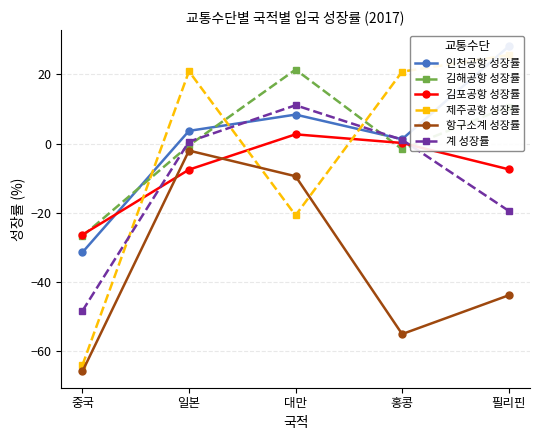

What is the average value of the 김해공항 성장률 series?

0.7